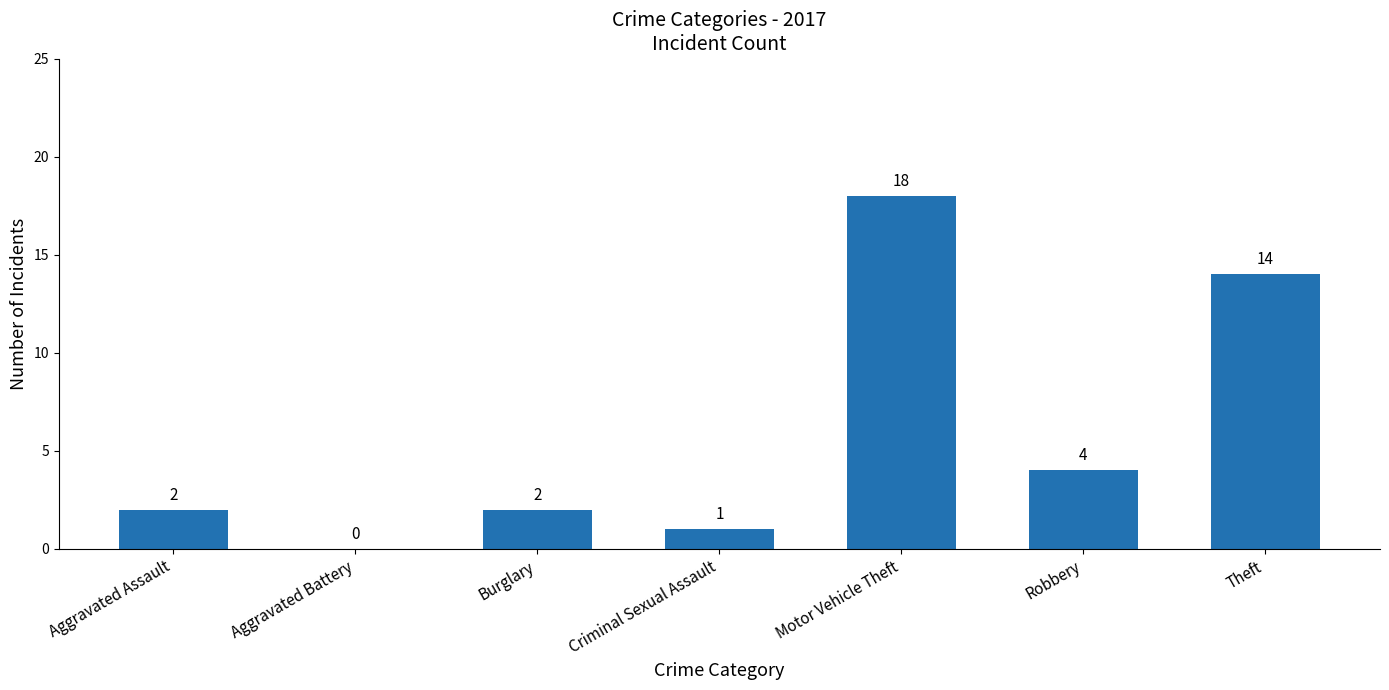

At which category does the chart reach its peak across all series?

Motor Vehicle Theft